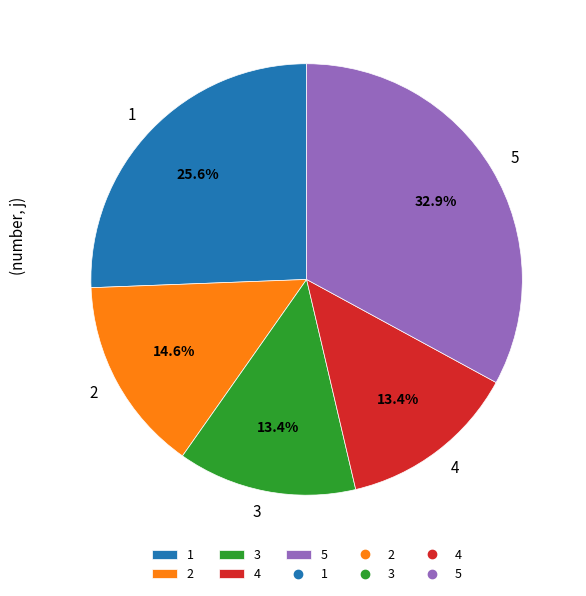

Which category has the biggest portion of the pie?

5